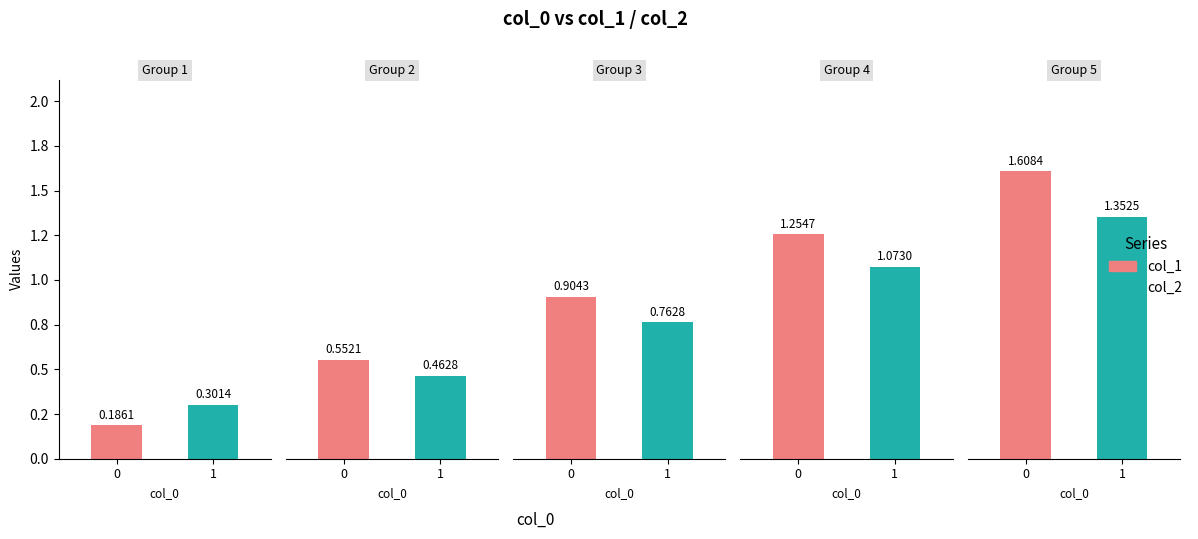

The value of col_2 at 474622 is 0.2. True or false?

False